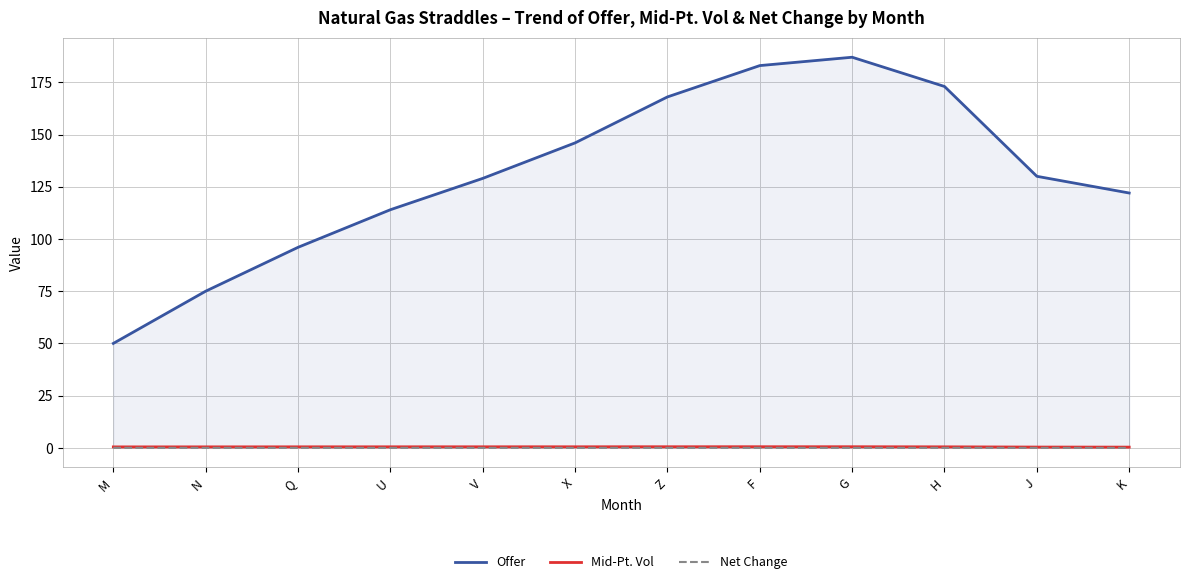

Which has a higher value, K or N?

K